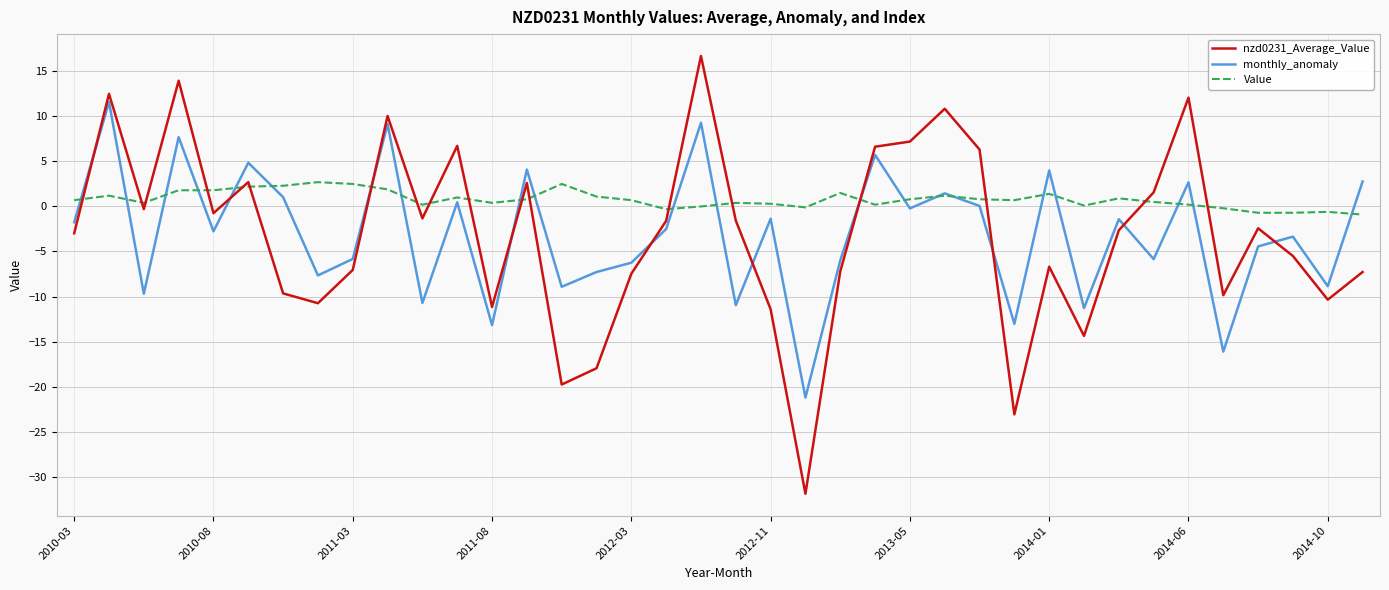

What is the difference between the maximum and minimum values in the Value series?

3.6